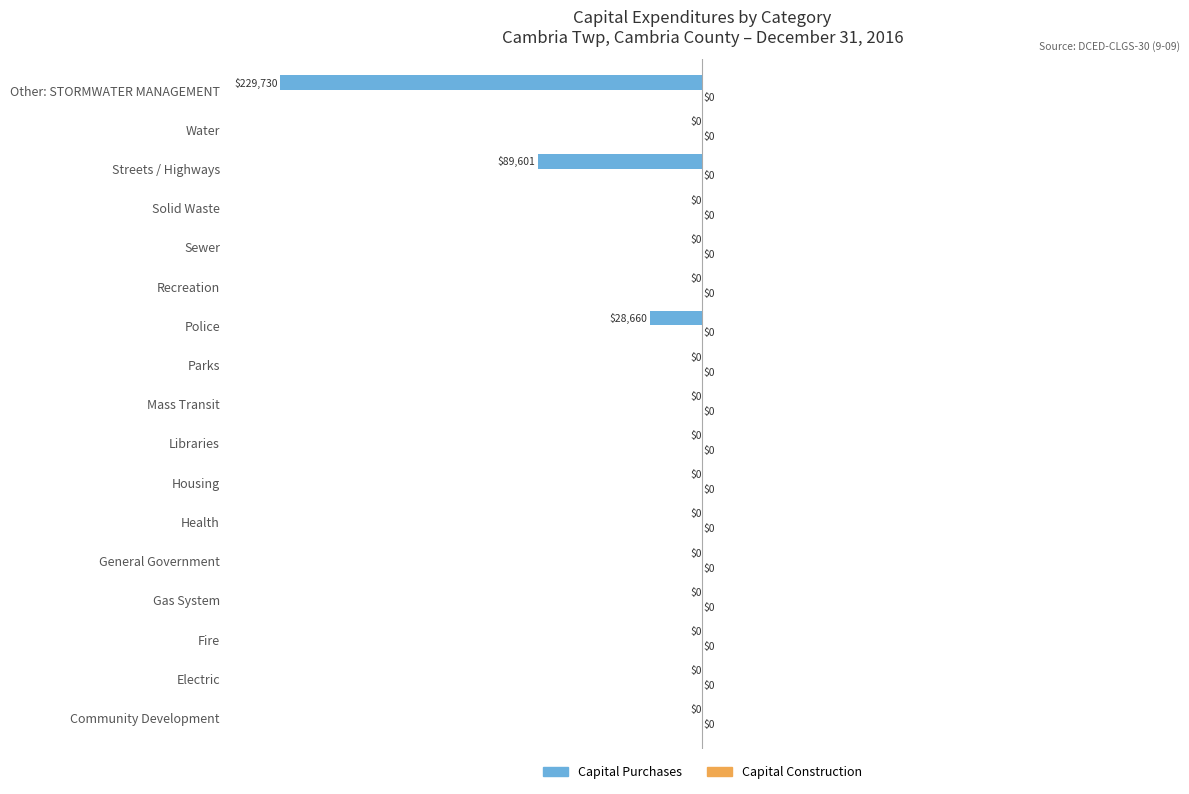

Reading bottom to top, what are all the values shown in this chart?

Community Development=0	Electric=0	Fire=0	Gas System=0	General Government=0	Health=0	Housing=0	Libraries=0	Mass Transit=0	Parks=0	Police=-28660	Recreation=0	Sewer=0	Solid Waste=0	Streets / Highways=-89601	Water=0	Other: STORMWATER MANAGEMENT=-229730